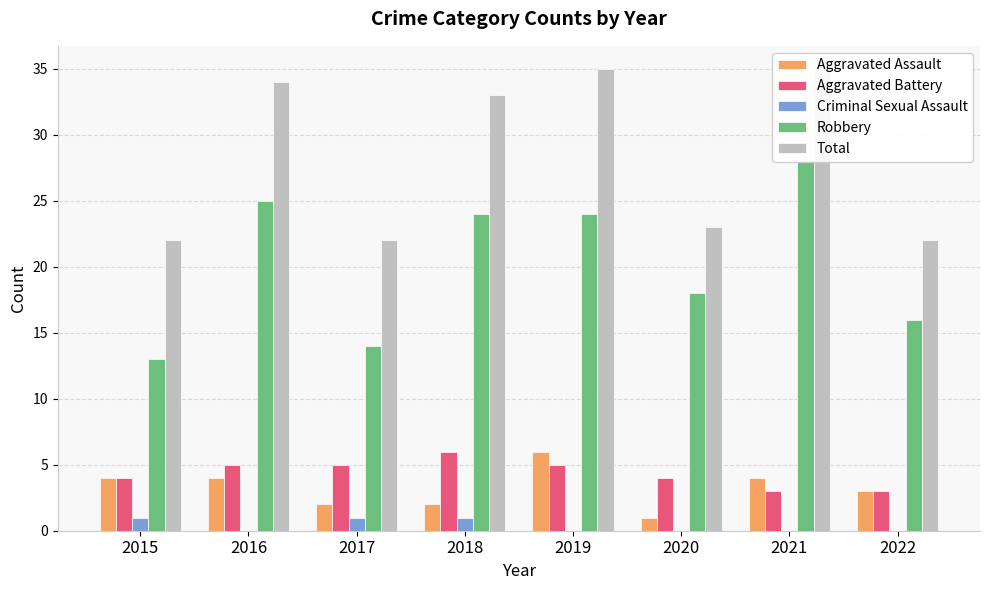

How many data points in Criminal Sexual Assault are above 0?

3